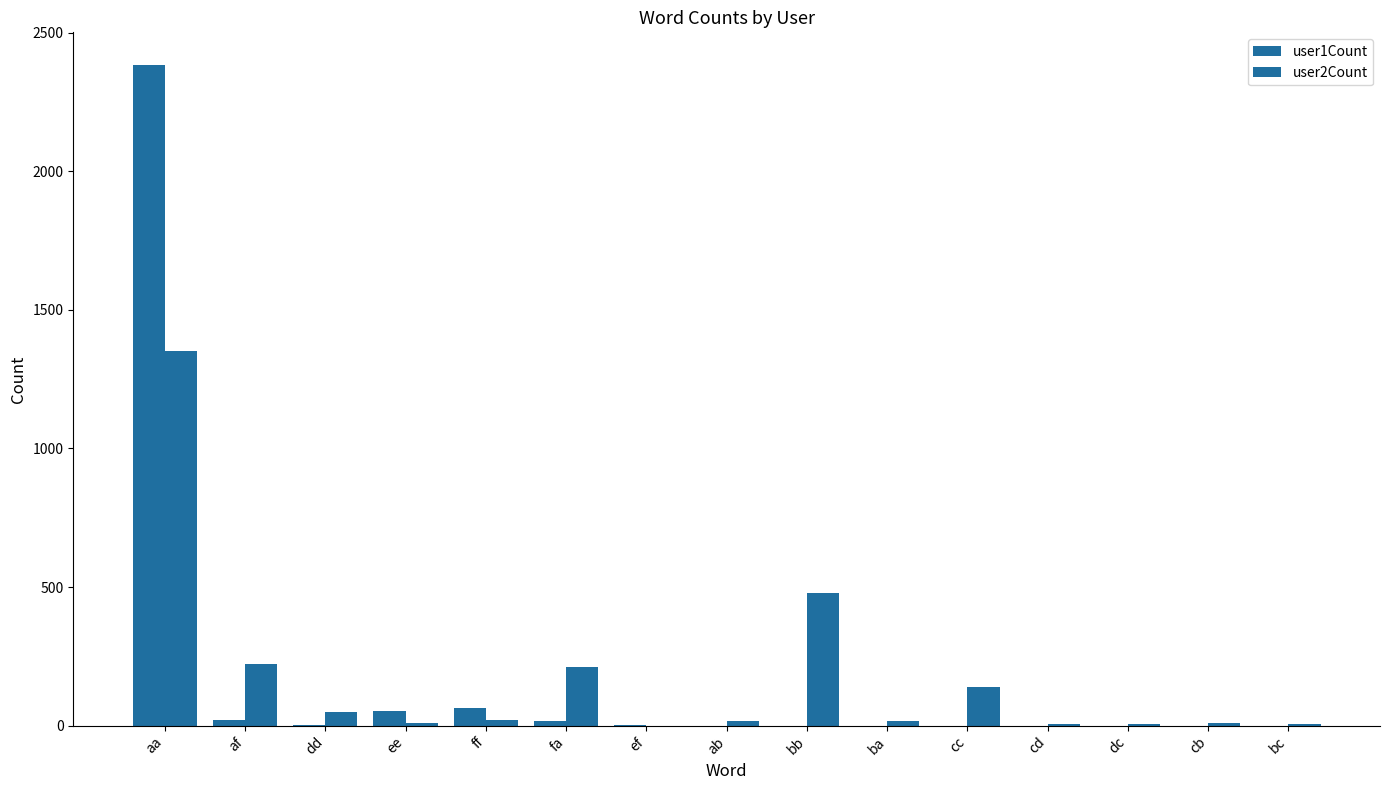

How many values in the user1Count series exceed 0?

7